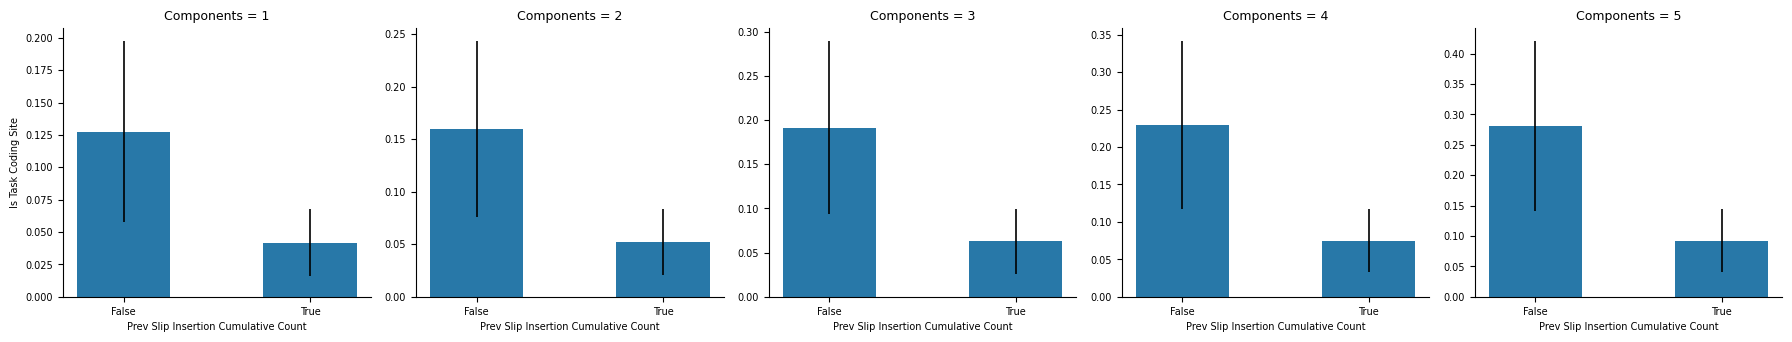

Which label corresponds to the largest value in the chart?

False